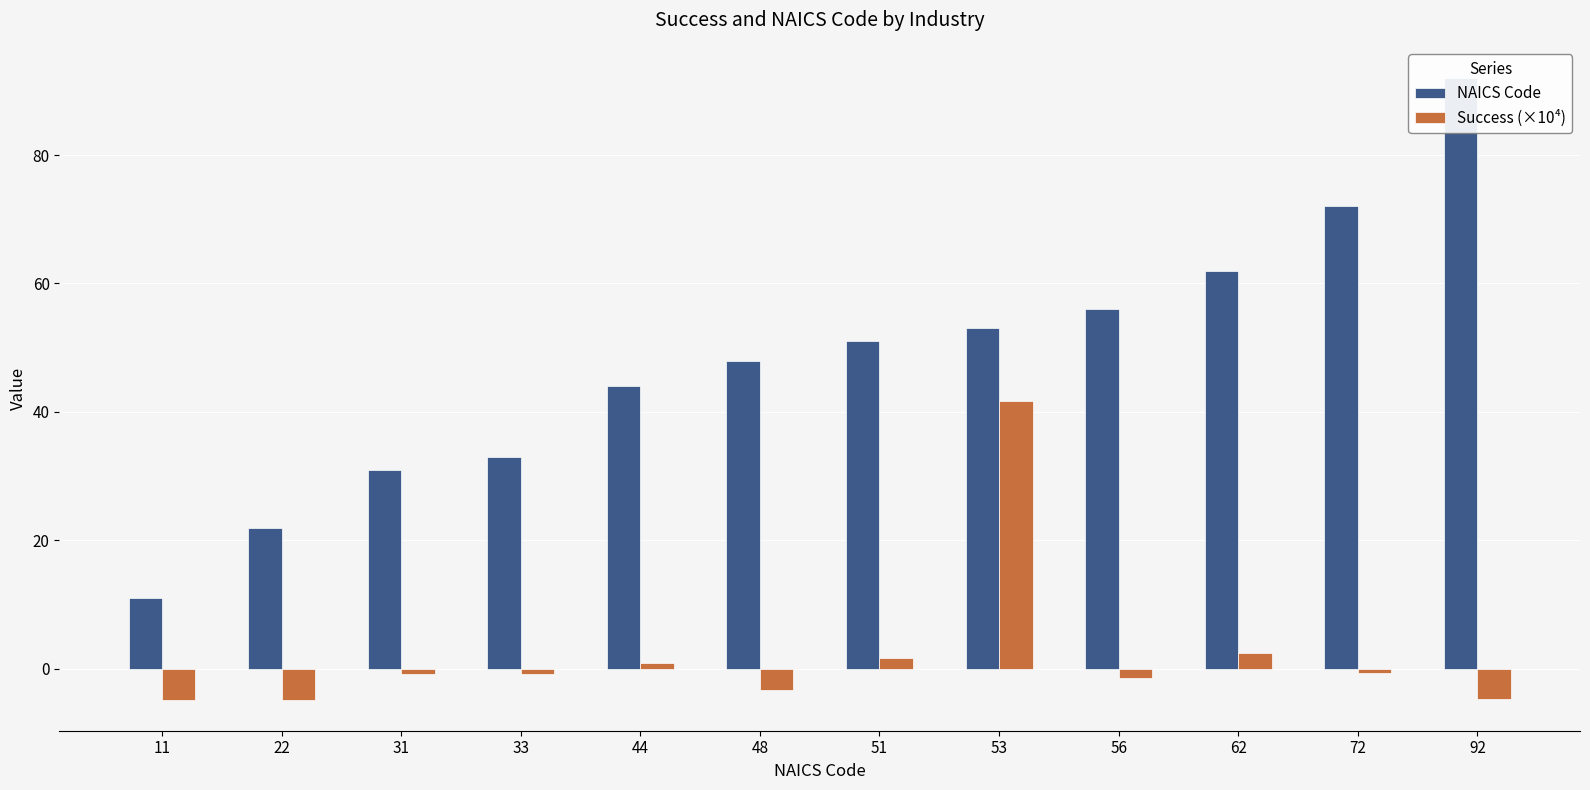

What is the spread (max minus min) of values at 11?

15.8